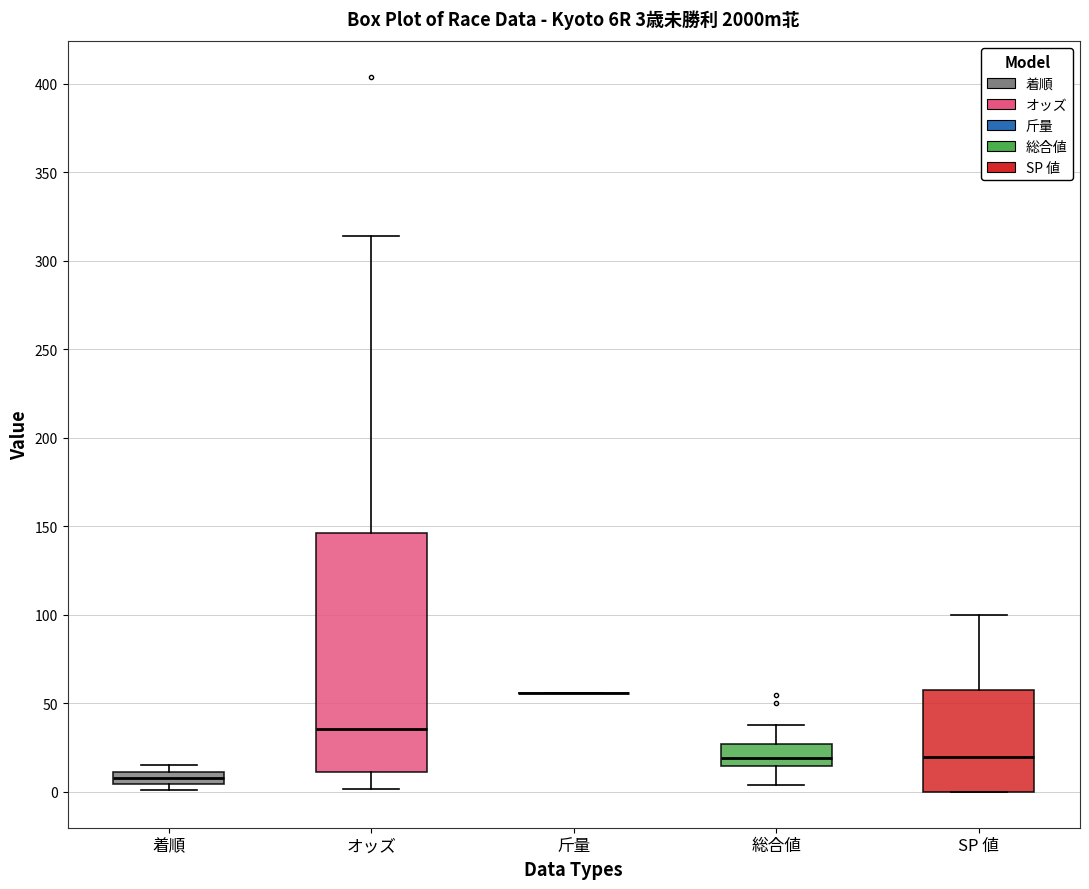

Comparing the boxes themselves (not the whiskers), which one is the tallest?

オッズ